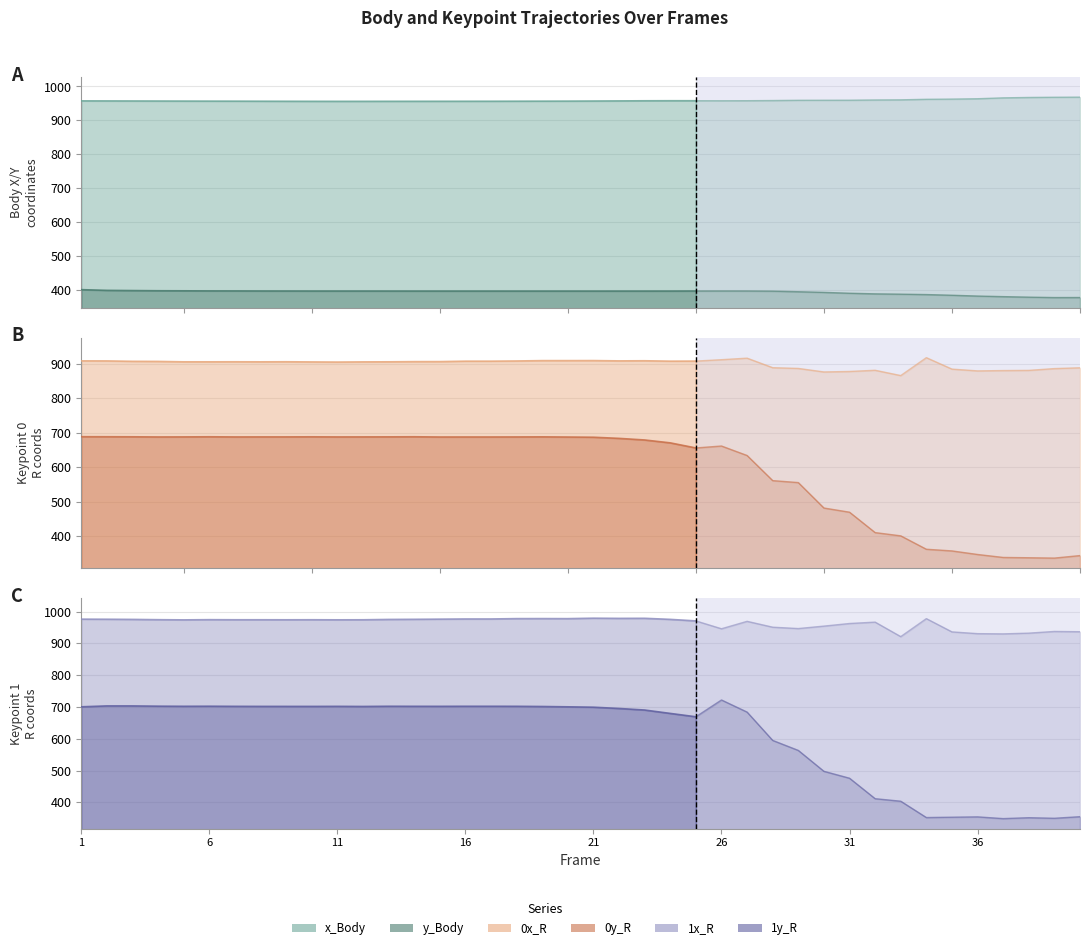

What is the value of the x_Body point at the 33rd from the left?

960.5